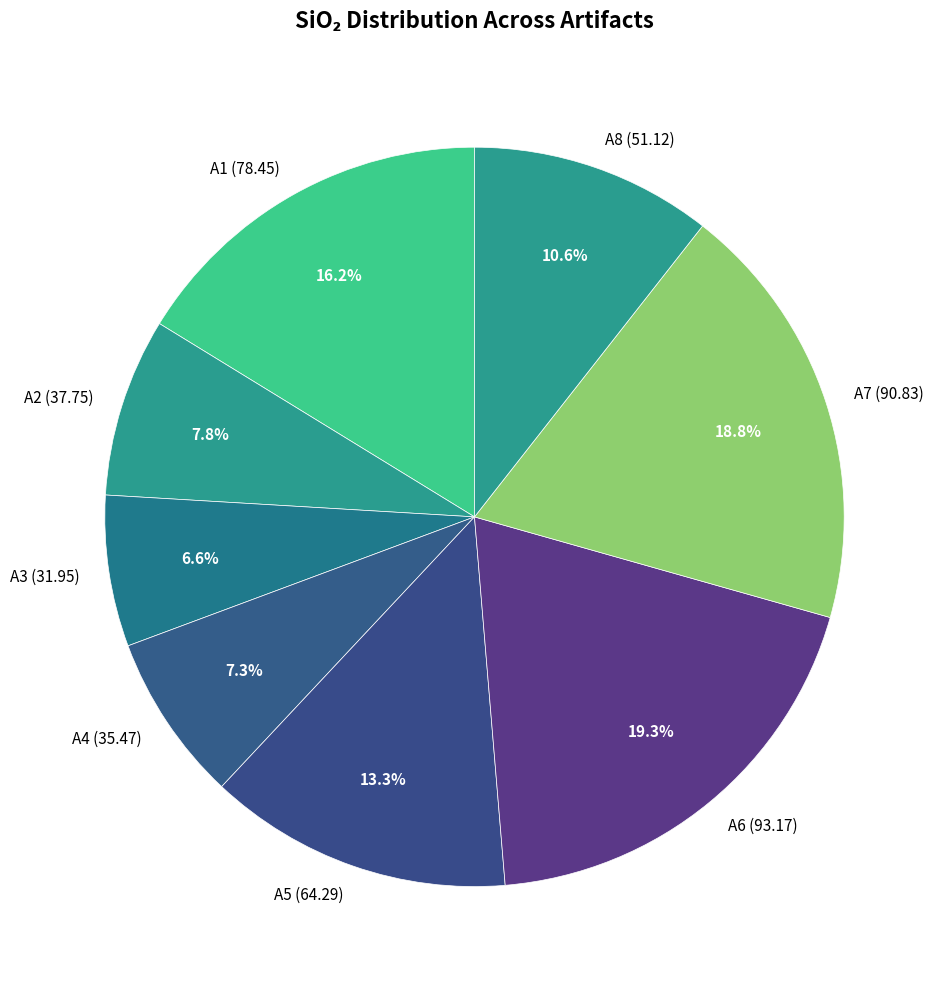

What is the ratio of the value at A4 (35.47) to the value at A8 (51.12)?

0.7